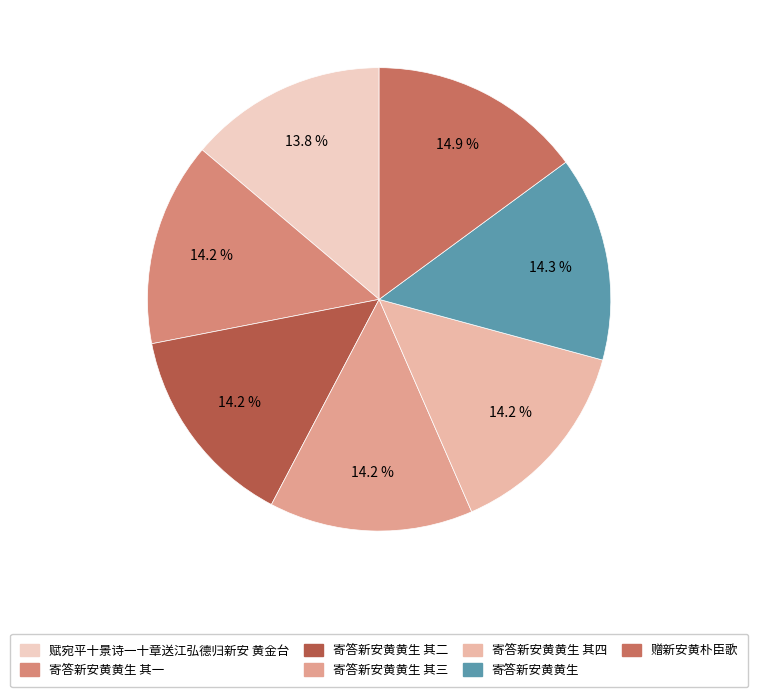

Does 寄答新安黄黄生 其三 account for over 50% of the chart?

No